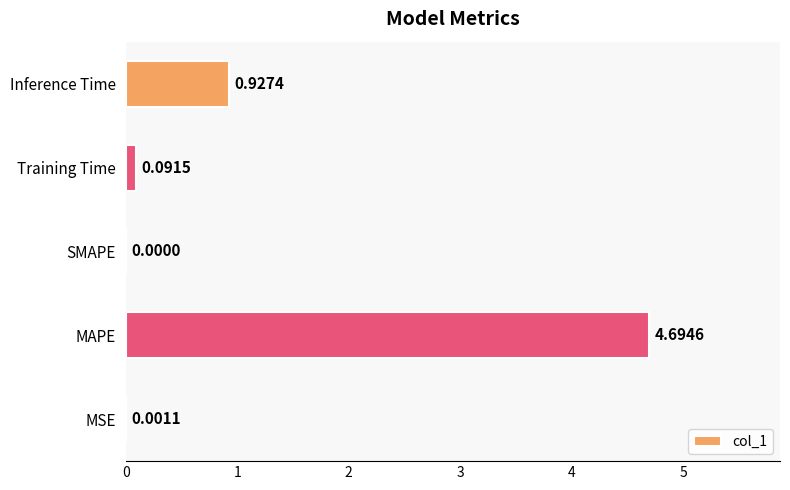

What is the change in value from MSE to Inference Time?

+0.9